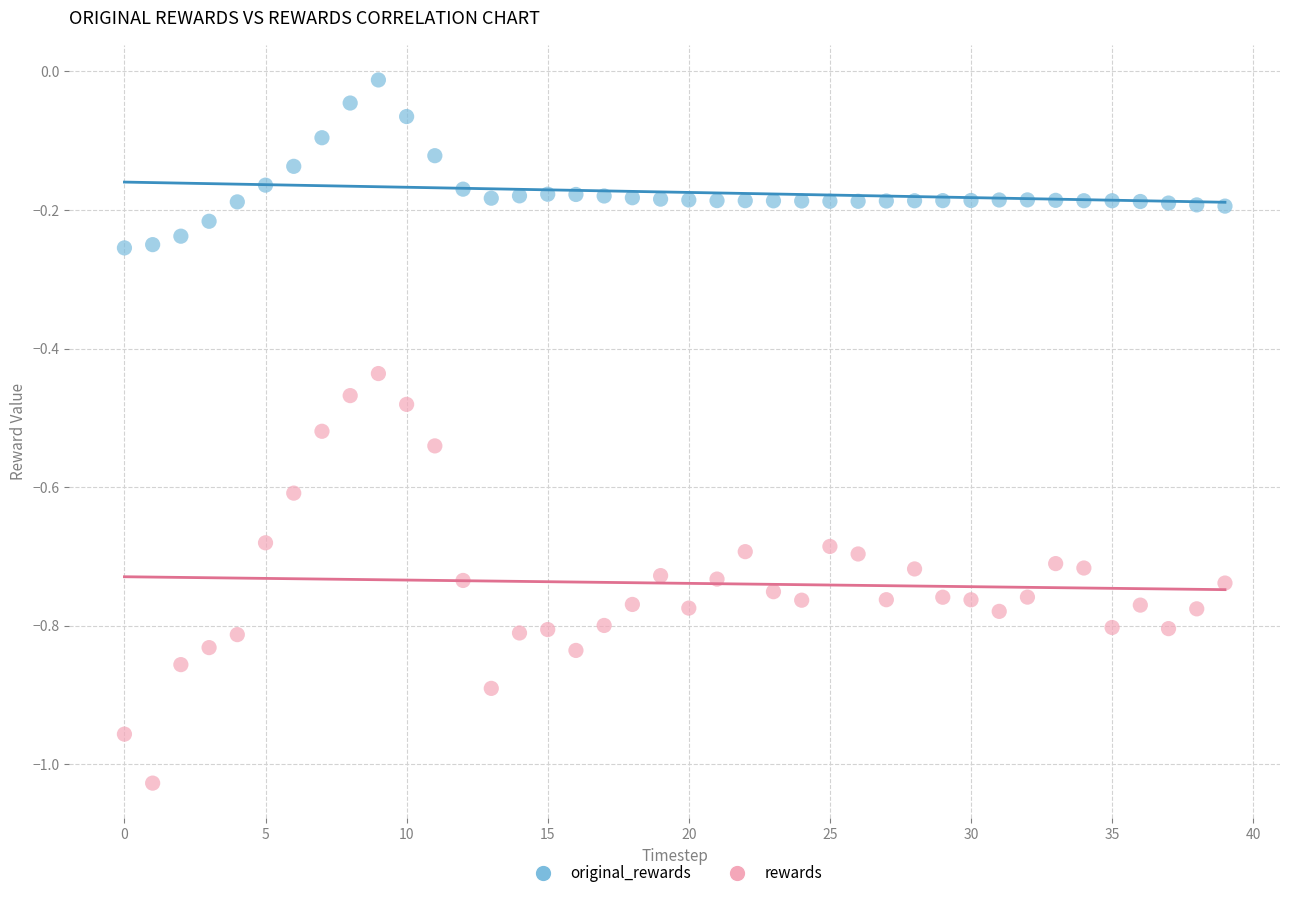

Across all data points, what is the range of Y values (max minus min)?

1.0